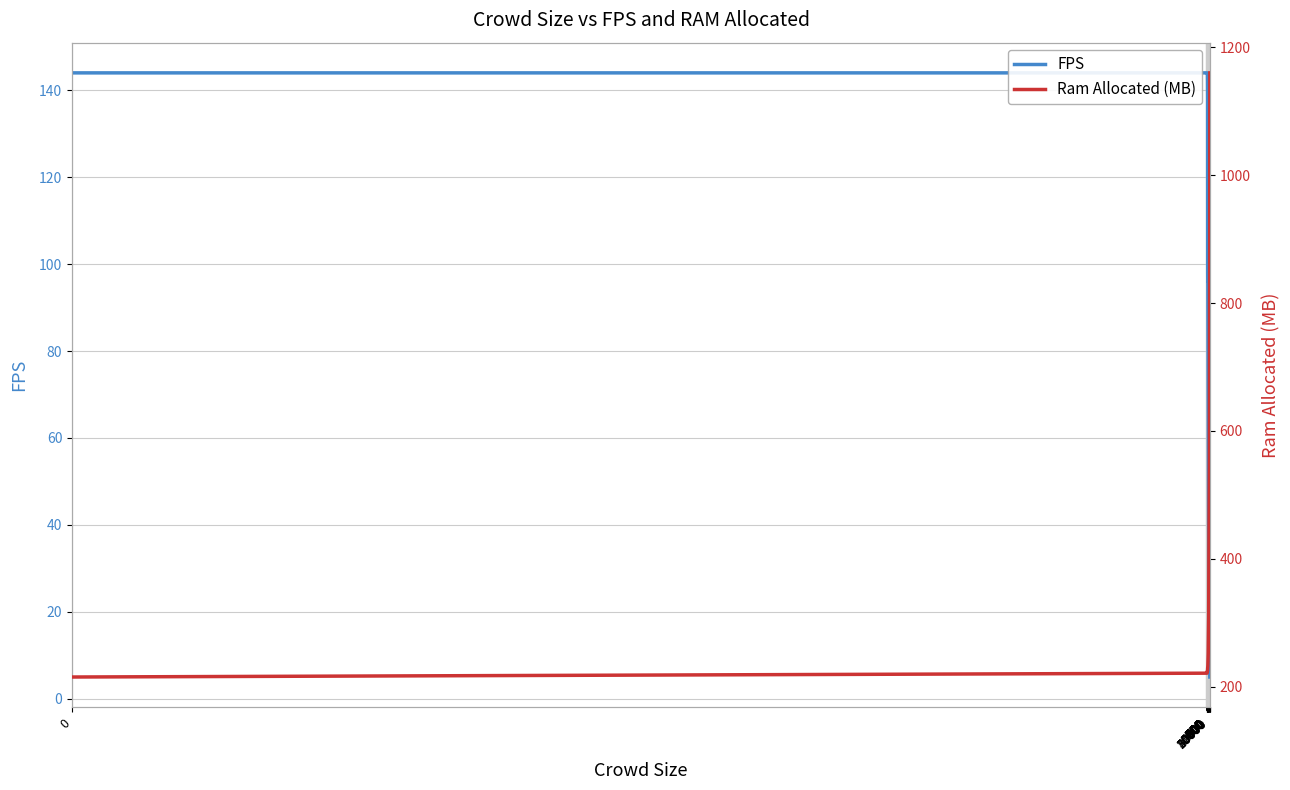

At how many categories does at least one series exceed 940?

1